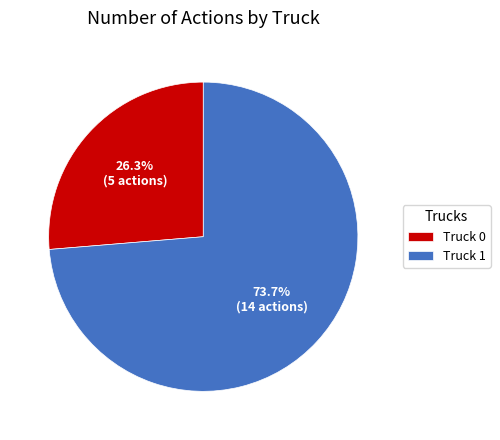

Does Truck 0 account for over 50% of the chart?

No